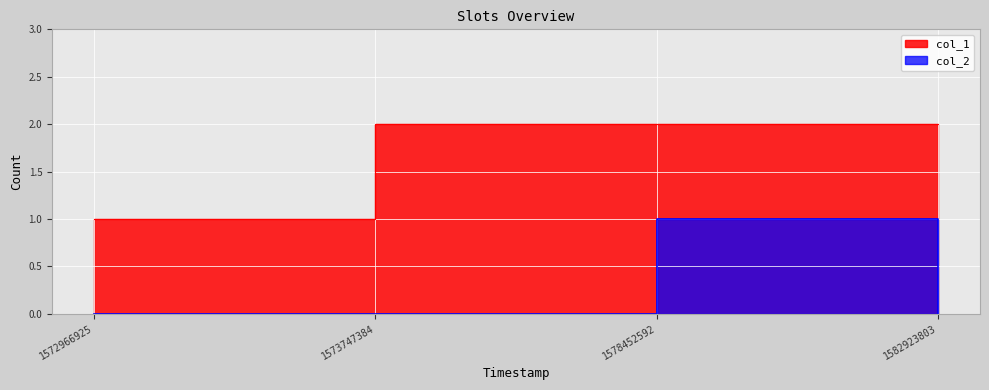

The col_1 series shows 2 at 1578452592. True or false?

True